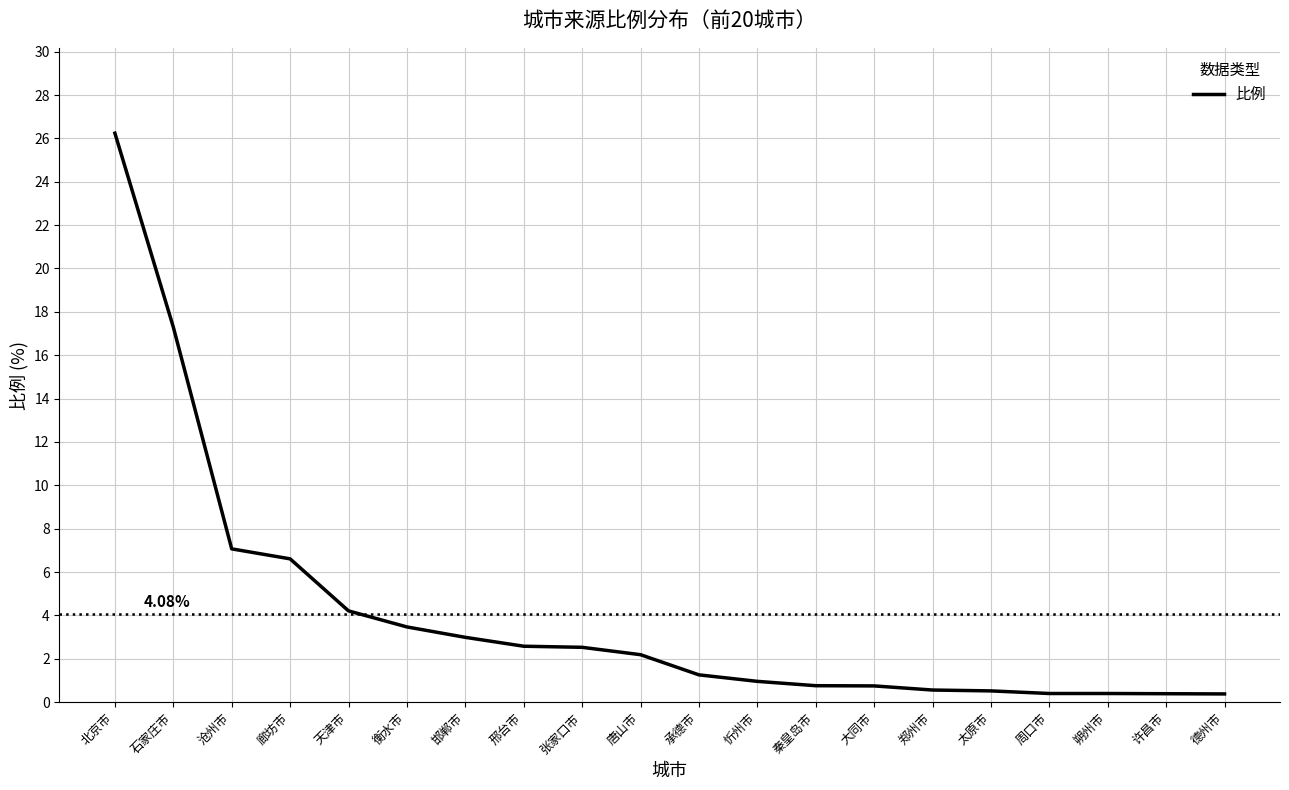

How many distinct data groups are displayed?

1